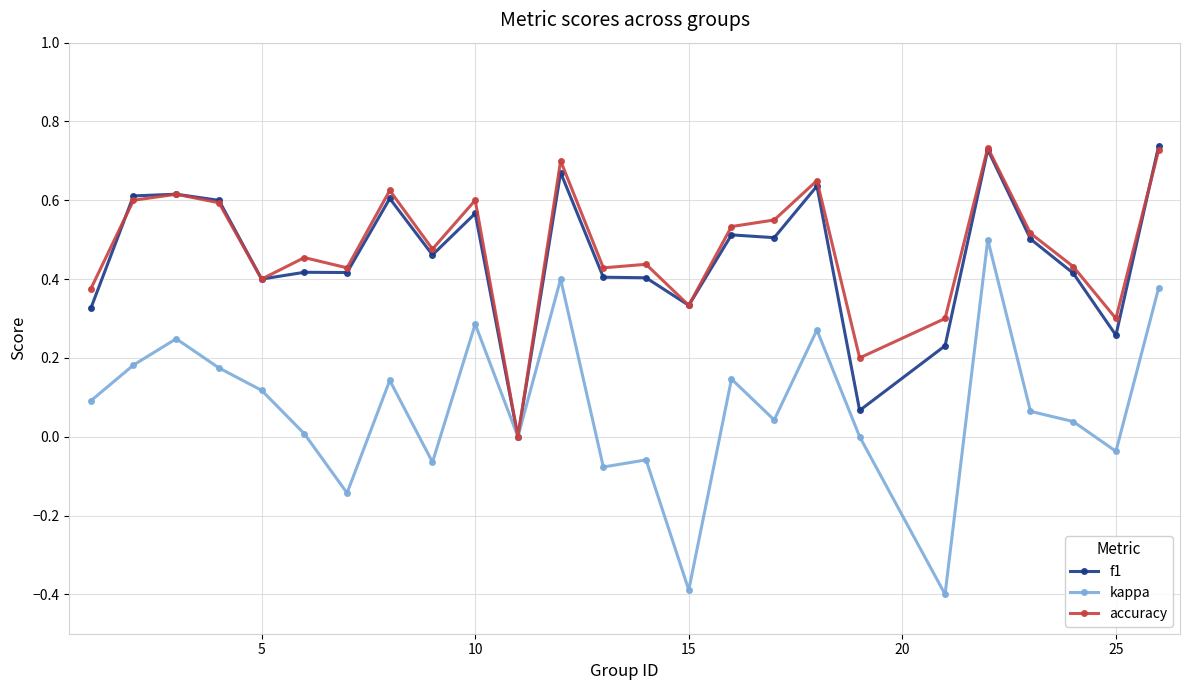

True or false: kappa has more than 1 interior local peaks.

True